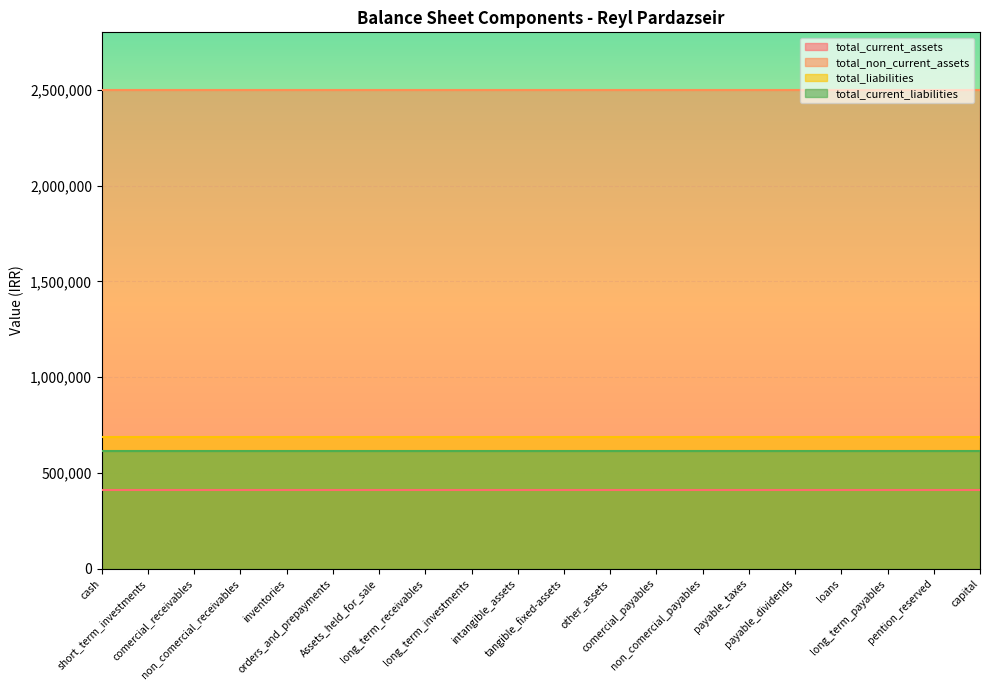

What is the highest value of the total_non_current_assets series?

2499405